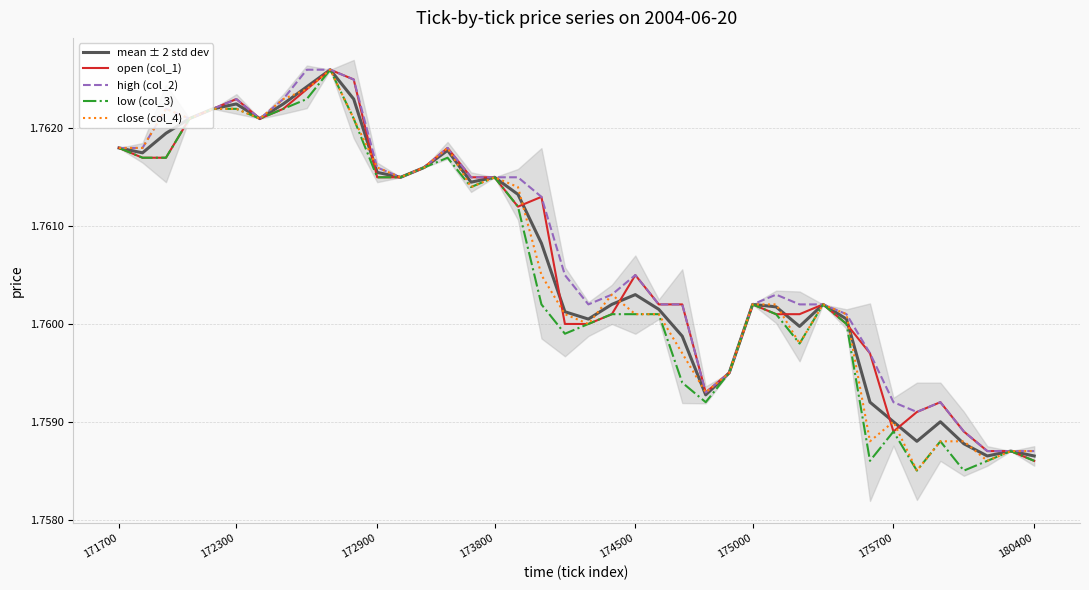

Is it true that high (col_2) equals 1.8 at 36?

True